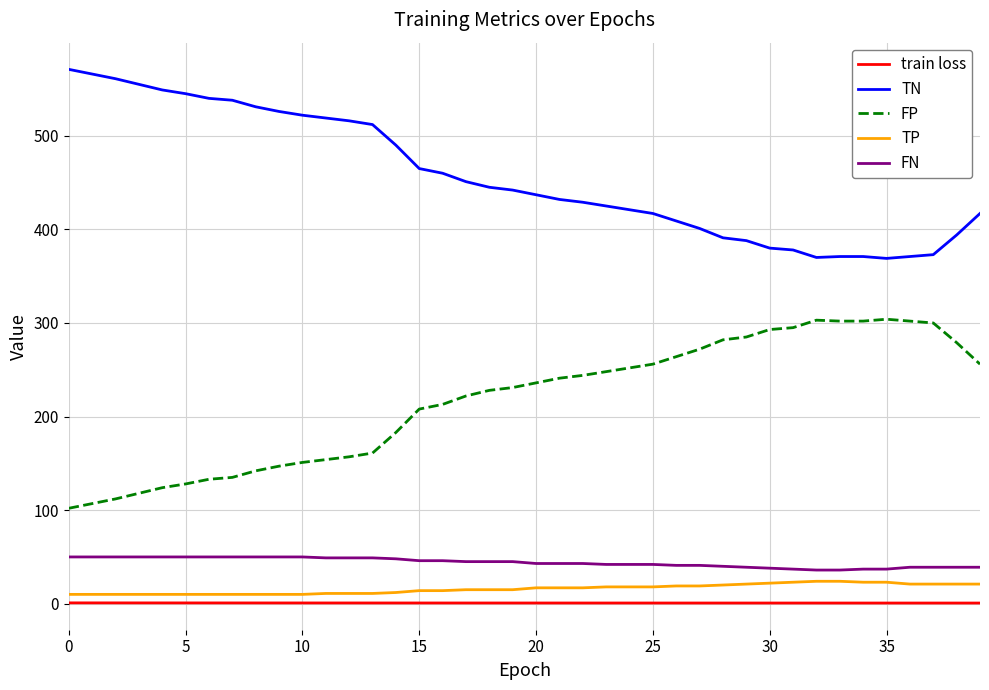

Which series has the largest total across all categories?

TN